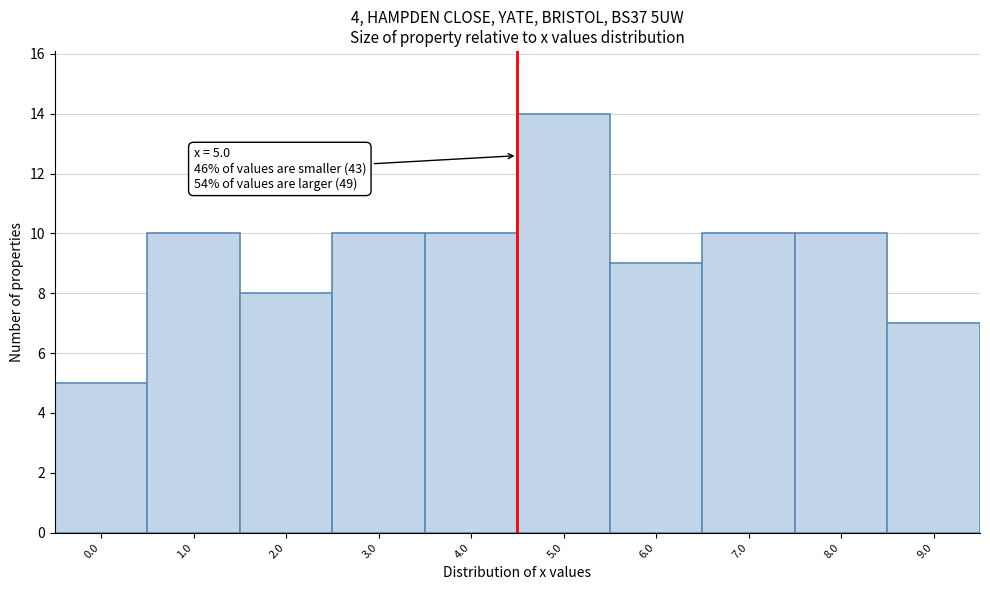

Reading left to right, what are all the values shown in this chart?

5	10	8	10	10	14	9	10	10	7